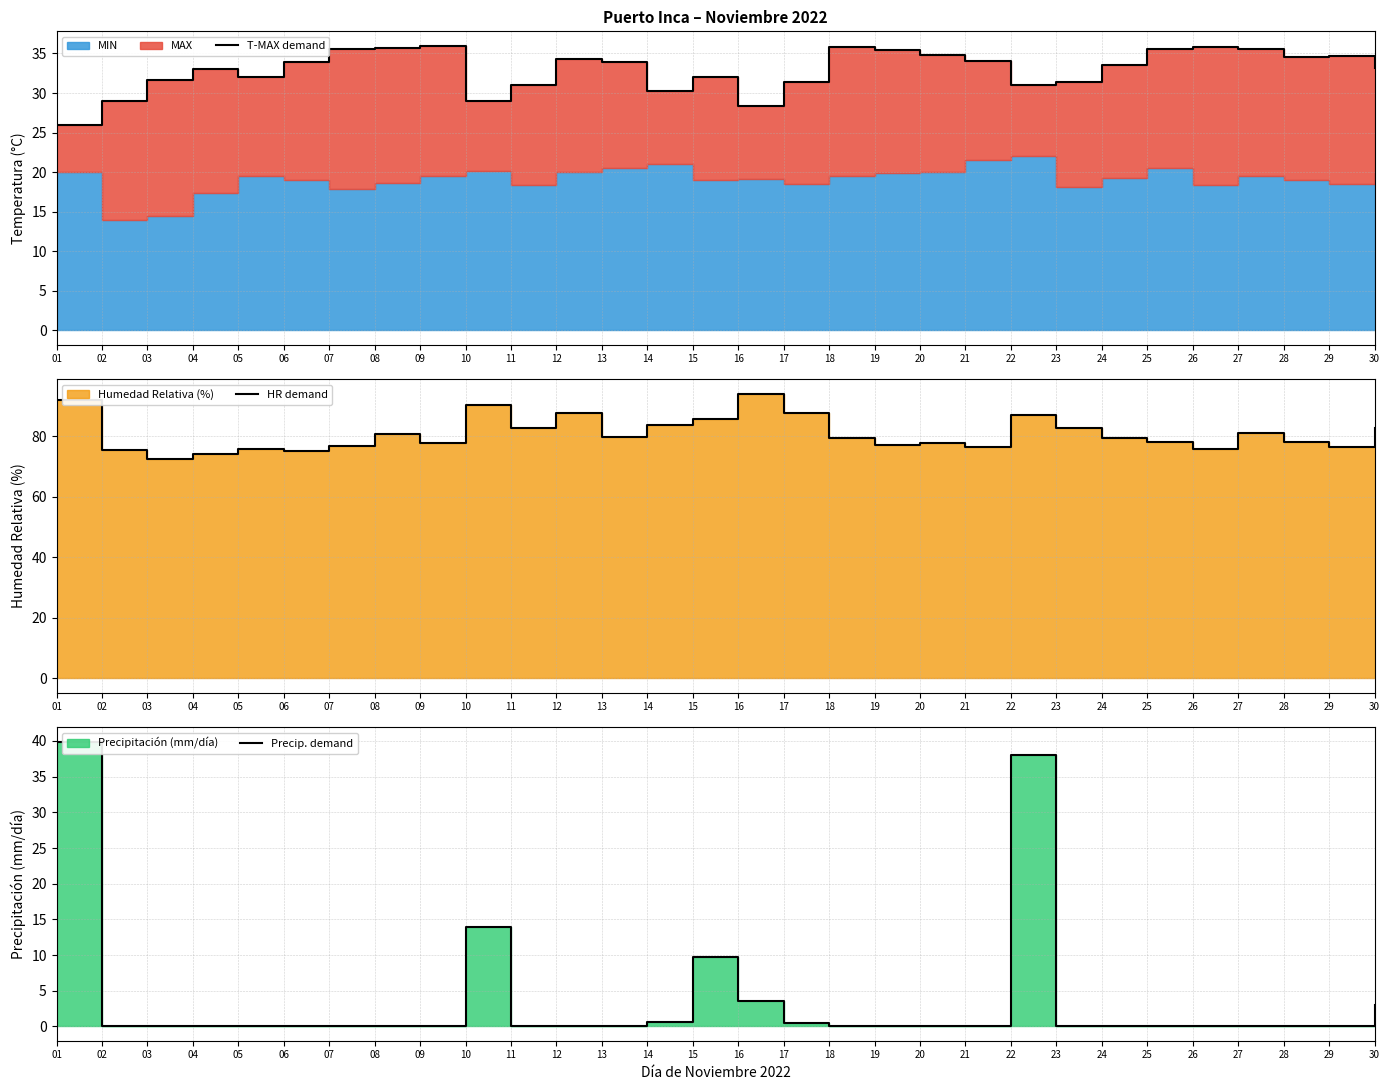

Where is the first local maximum for HR demand?

05